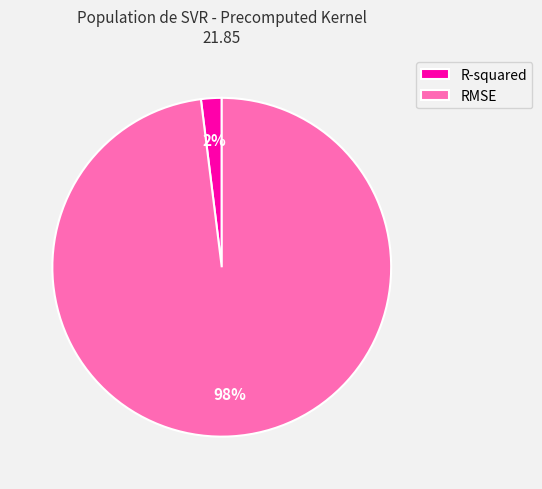

To the nearest percent, what is the average slice percentage?

50%